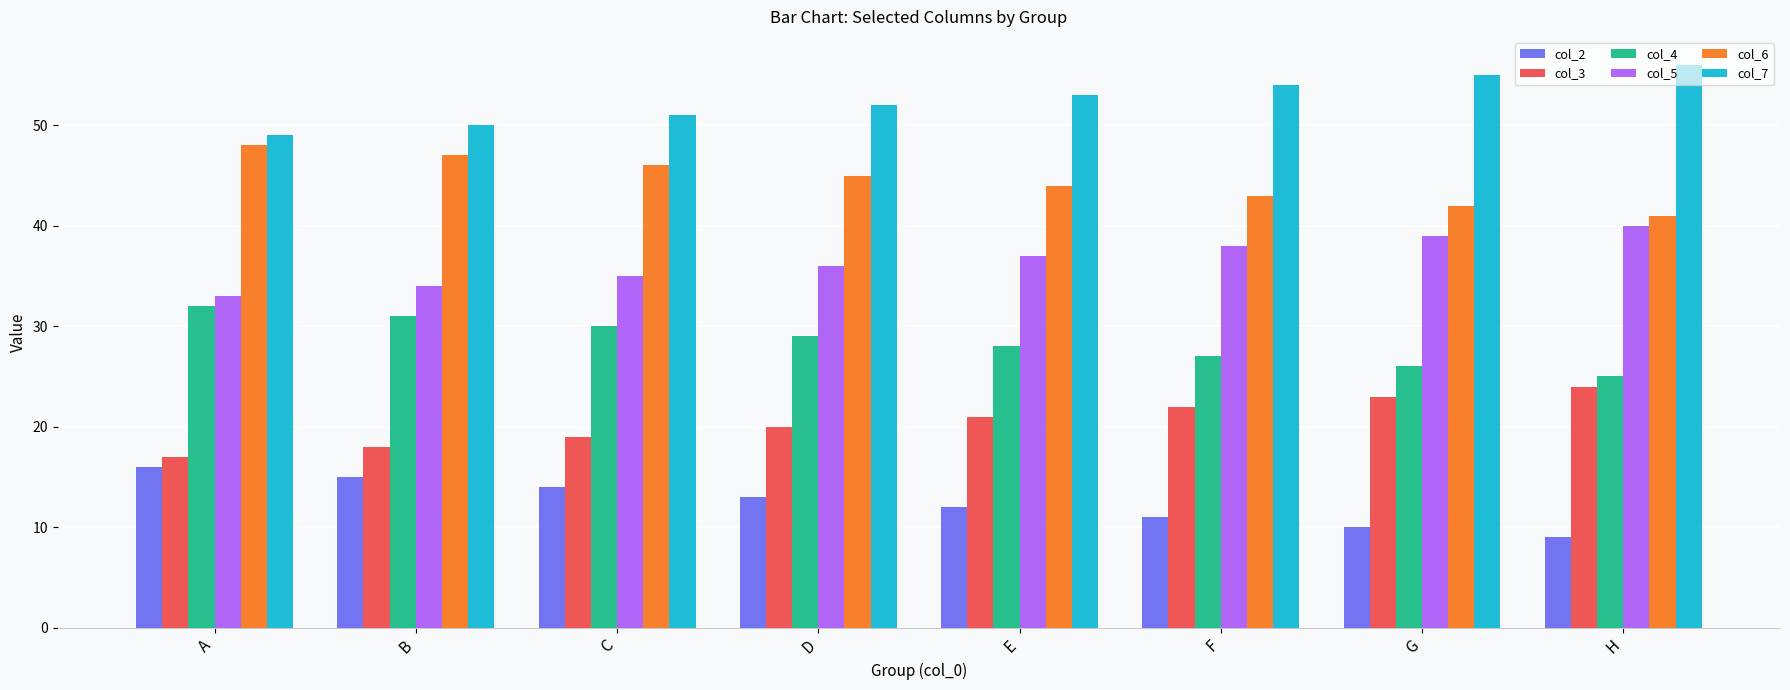

What value does the col_6 series have at C?

46